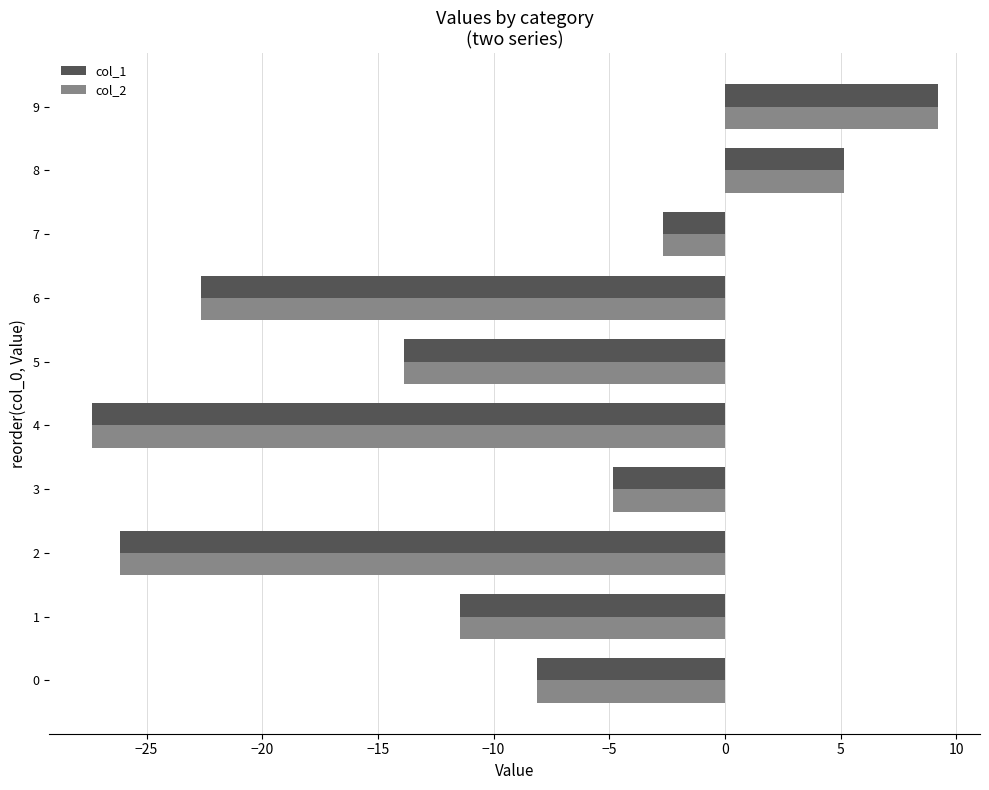

Rank the categories by col_1 value from highest to lowest.

9, 8, 7, 3, 0, 1, 5, 6, 2, 4